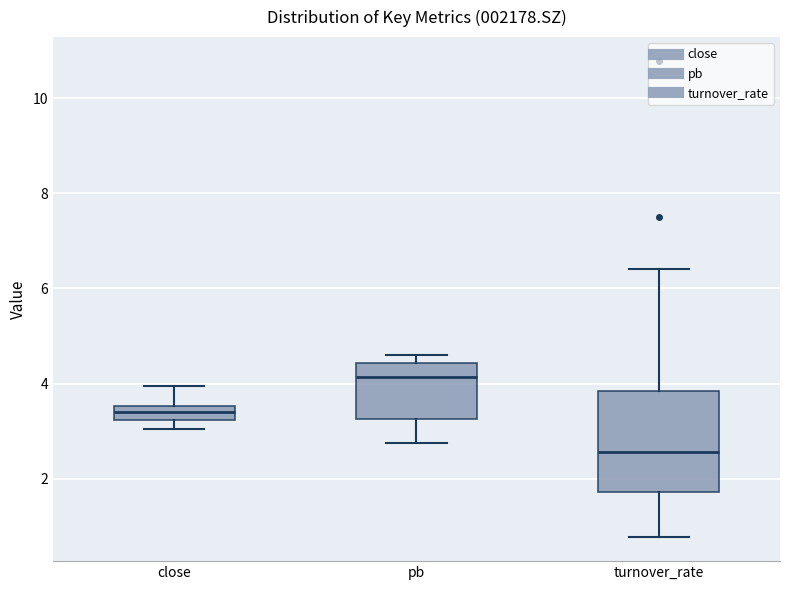

Where is the upper edge of the box for turnover_rate on the y-axis? The values are not printed on the chart, so give them approximately, as read against the axis.

3.8